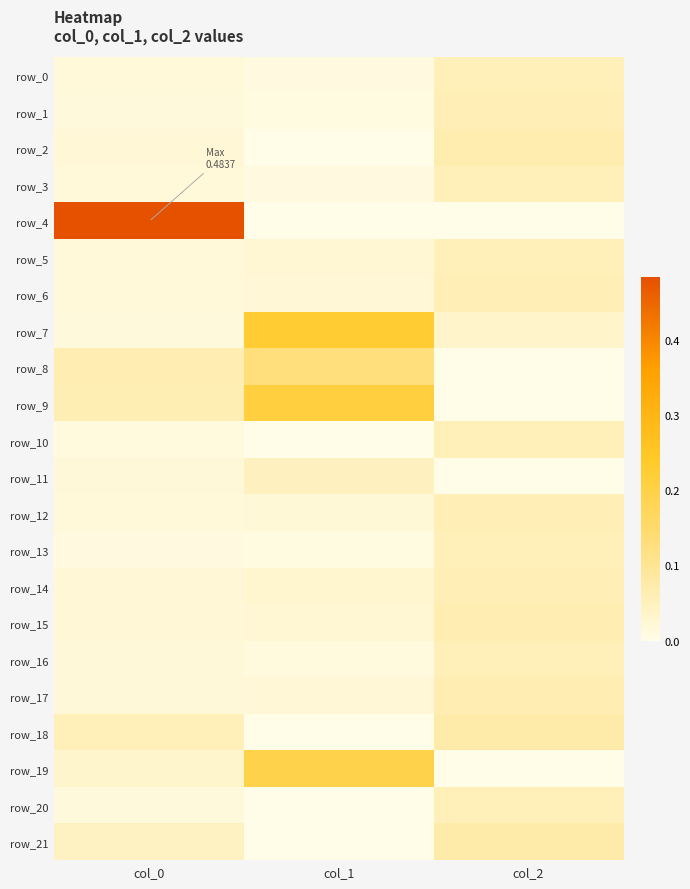

What is the highest value of the row_15 series?

0.1